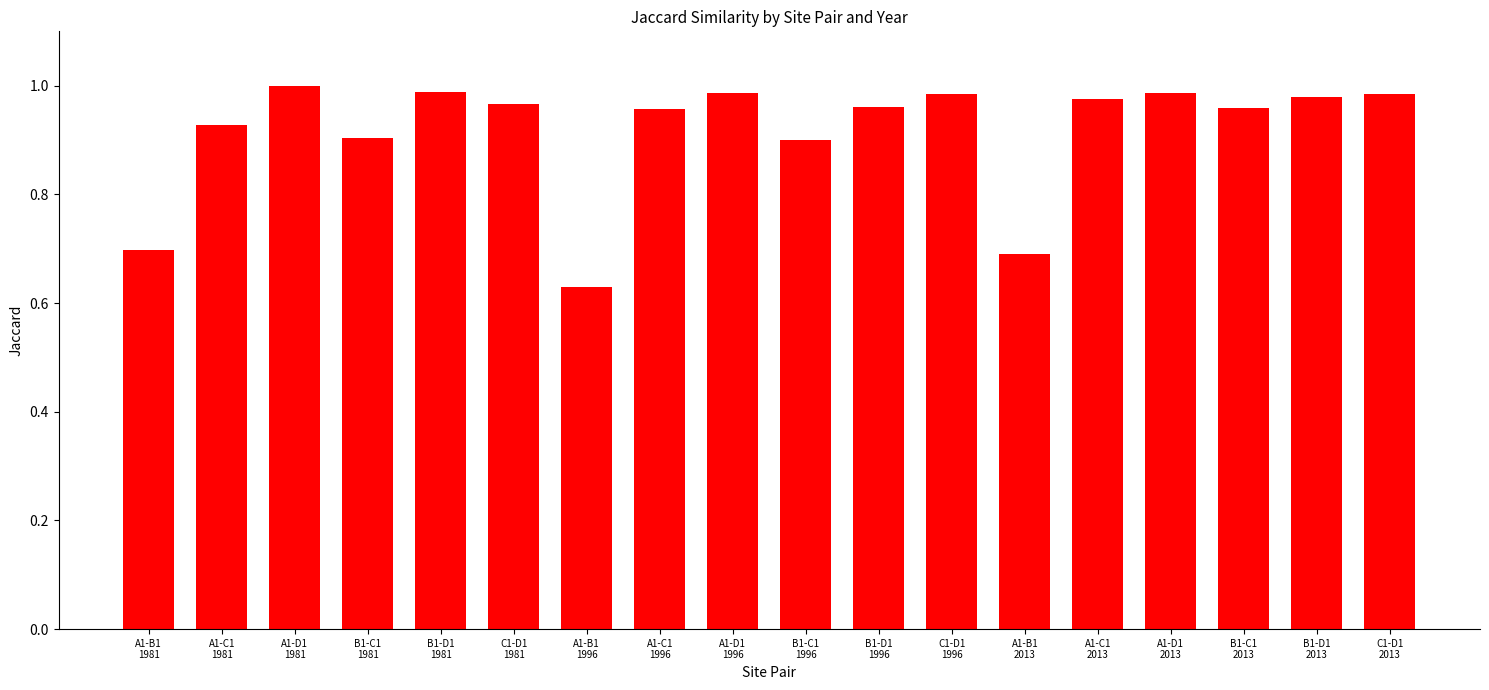

Which has a higher value, A1-C1
1981 or A1-C1
2013?

A1-C1
2013